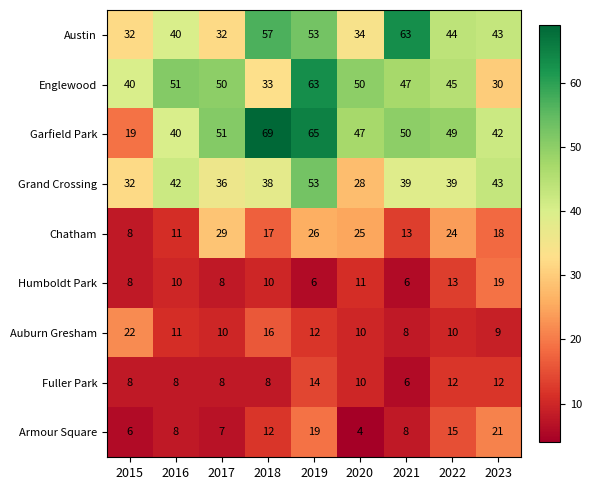

What is the spread (max minus min) of values at 2017?

44